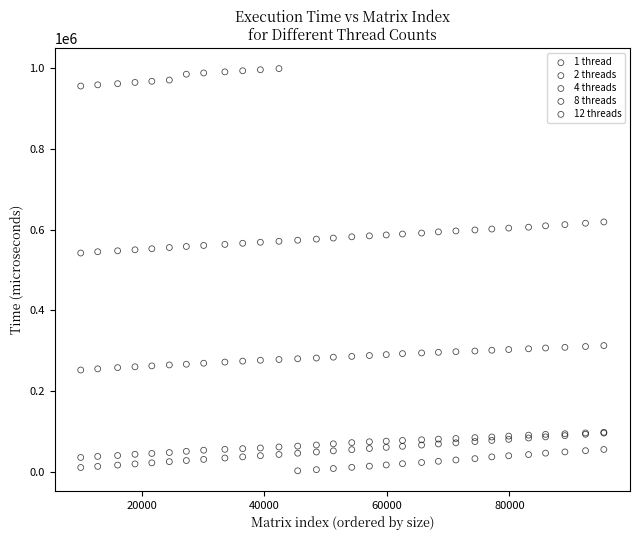

Which series has the widest spread of Y values?

2 threads